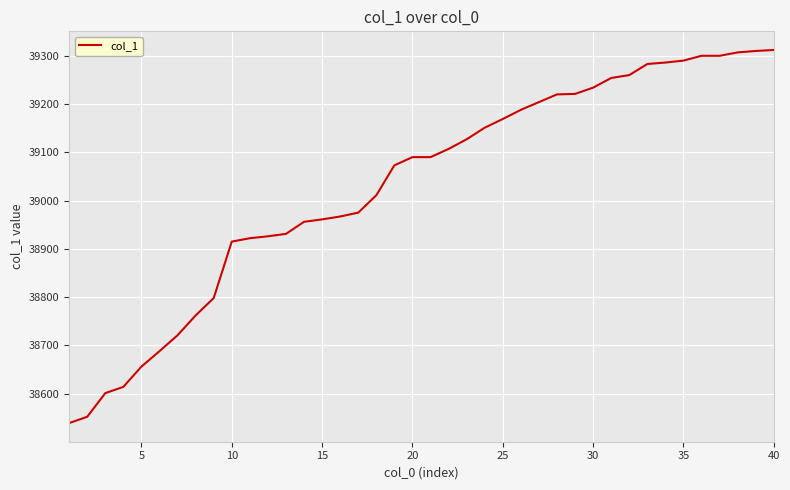

What is the minimum value shown in the chart?

38539